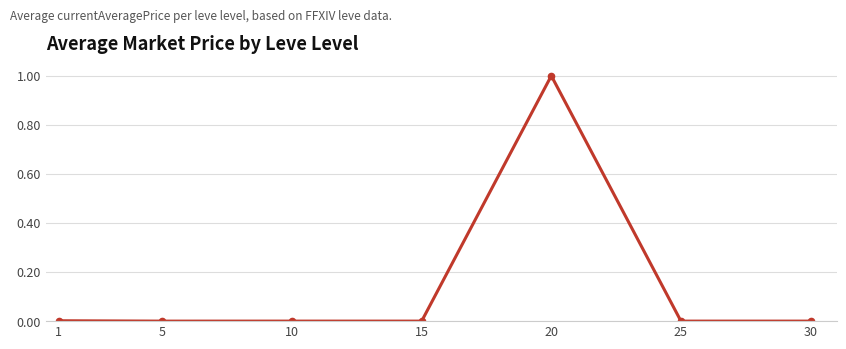

What is the greatest value displayed?

1.0